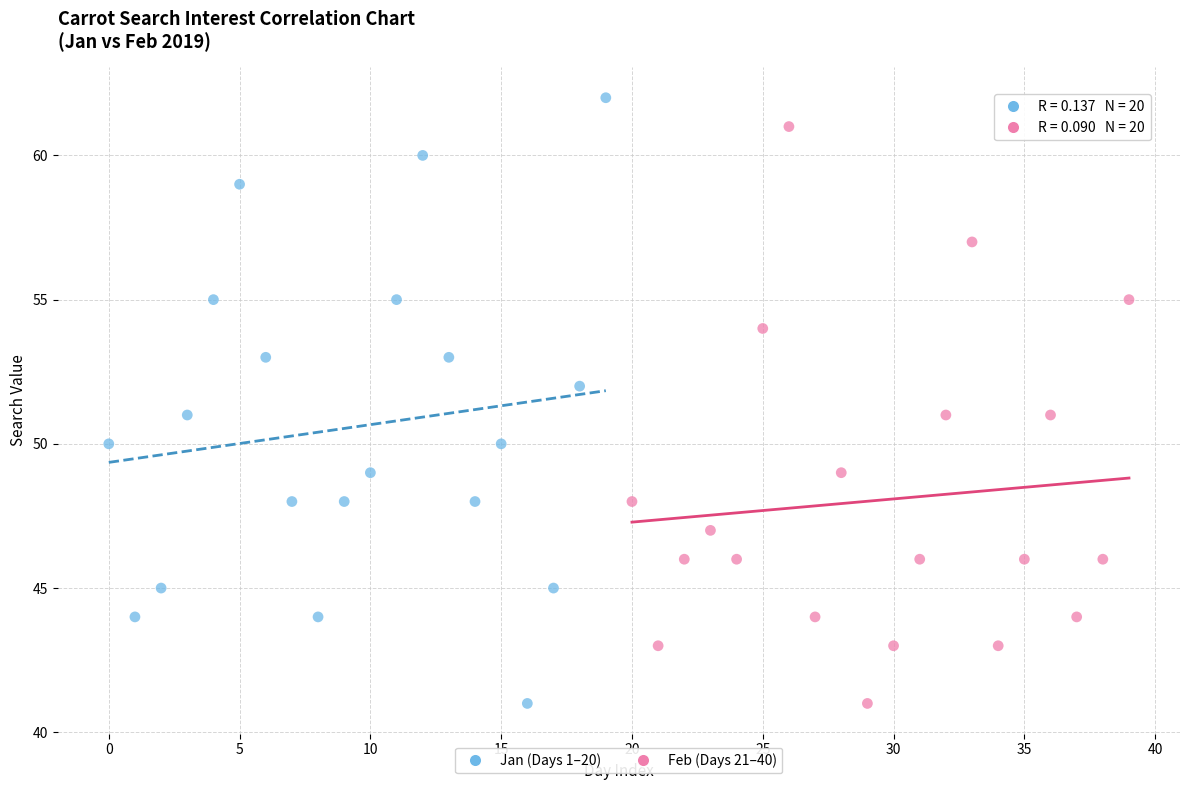

Which series contains the highest Y value?

Jan (Days 1–20)